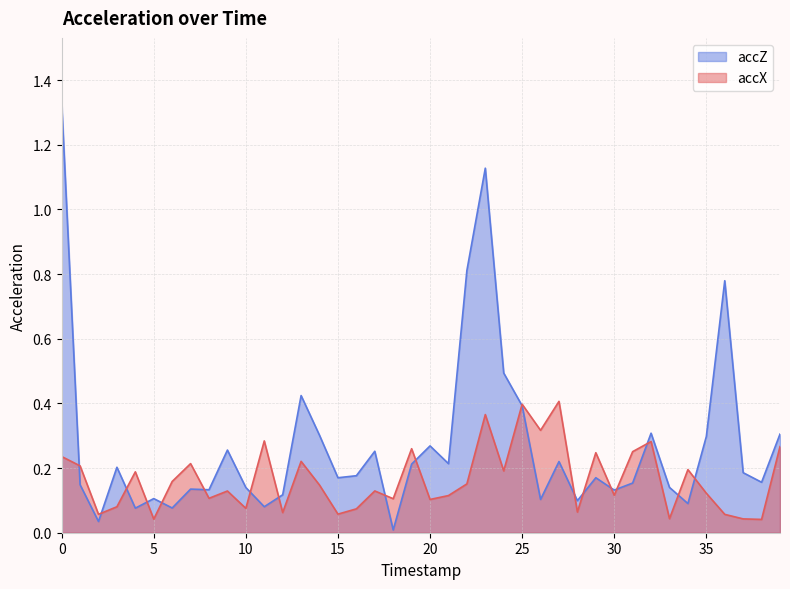

At which category does accZ reach its first local valley?

2